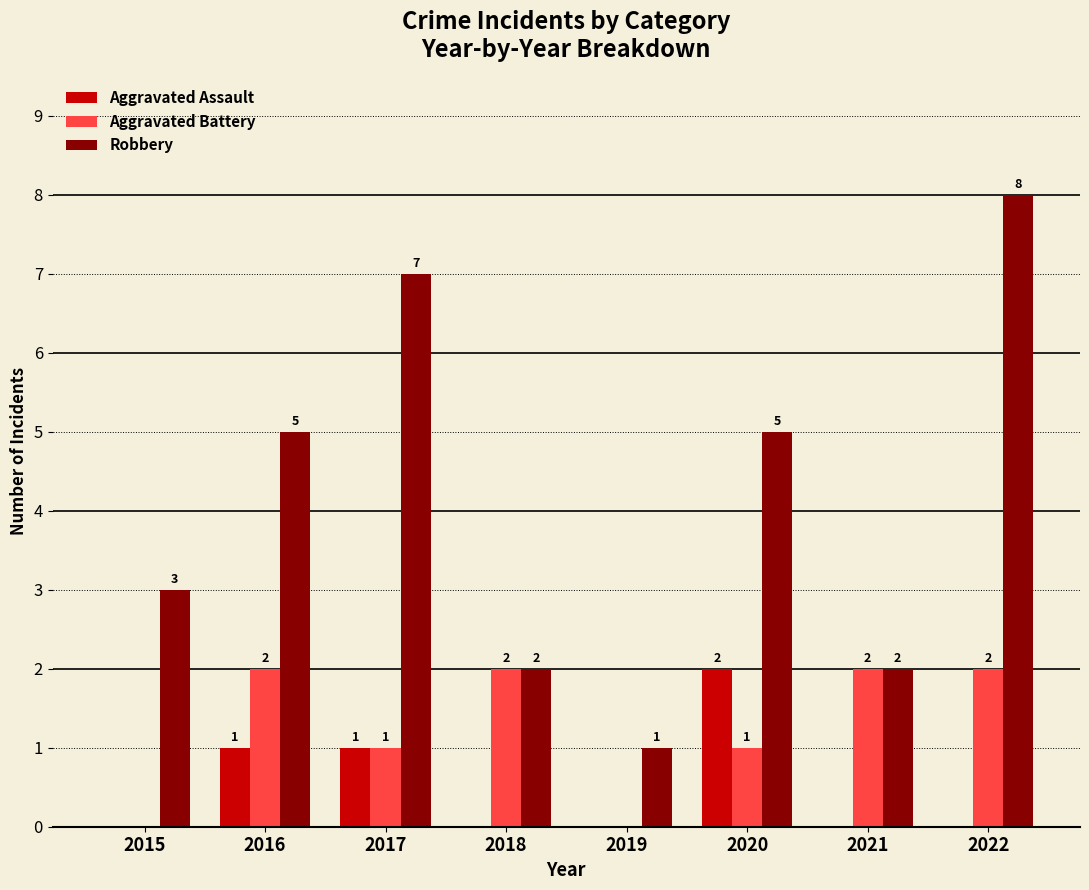

Reading right to left, transcribe all the data shown in this chart.

Aggravated Assault: 0	0	2	0	0	1	1	0
Aggravated Battery: 2	2	1	0	2	1	2	0
Robbery: 8	2	5	1	2	7	5	3